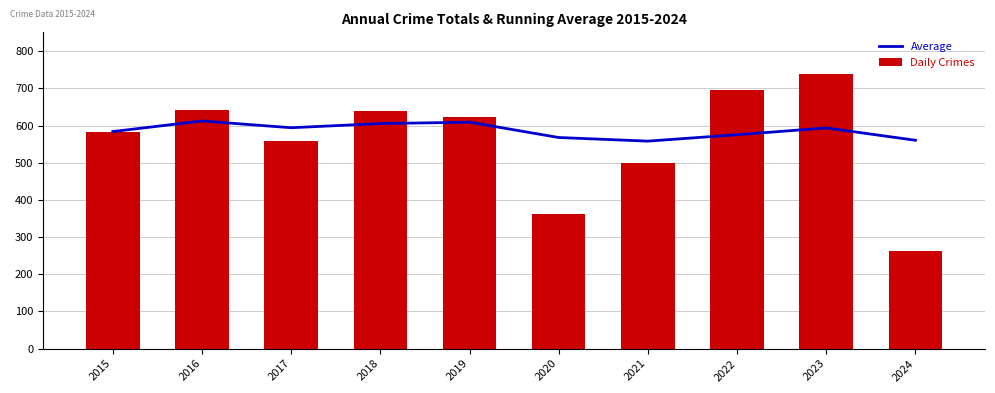

What is the difference between the Average values at 2017 and 2021?

36.0